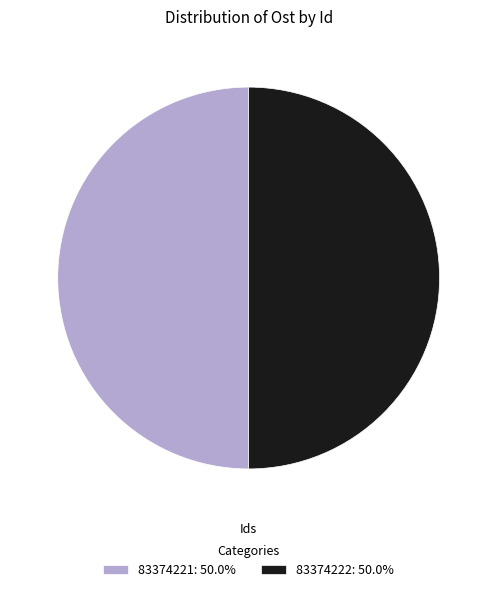

Is the sum of 83374221: 50.0% and 83374222: 50.0% greater than half?

Yes